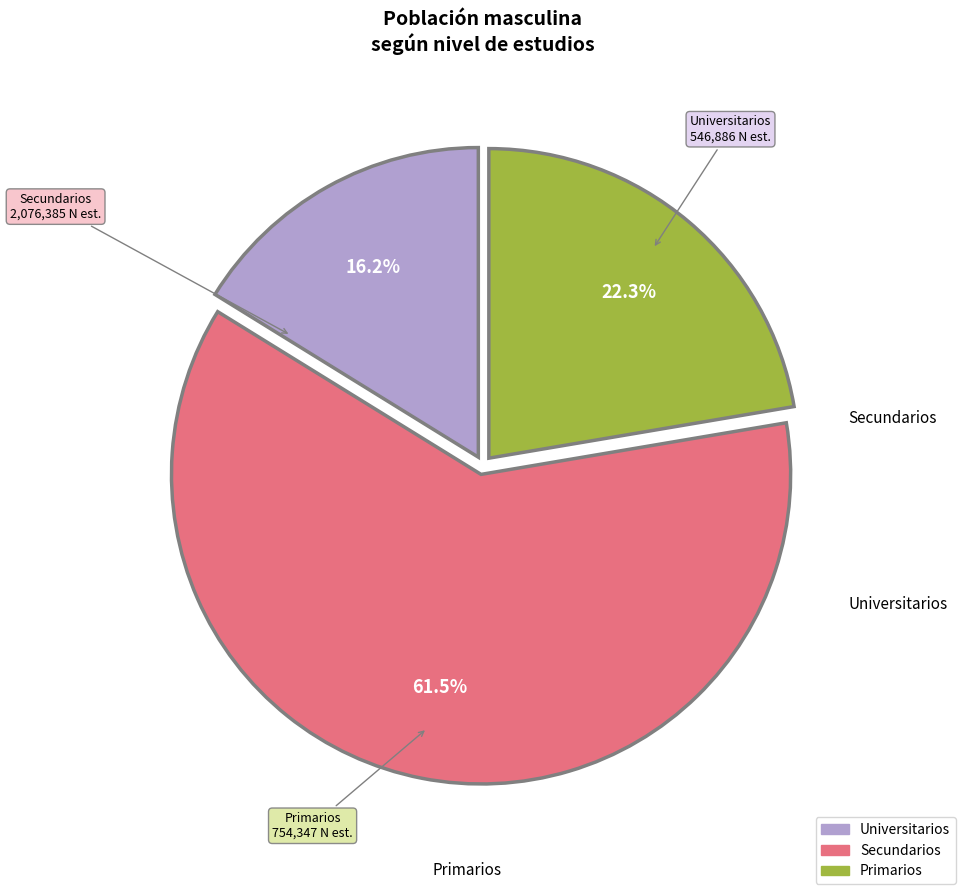

Count the number of slices in the pie.

3